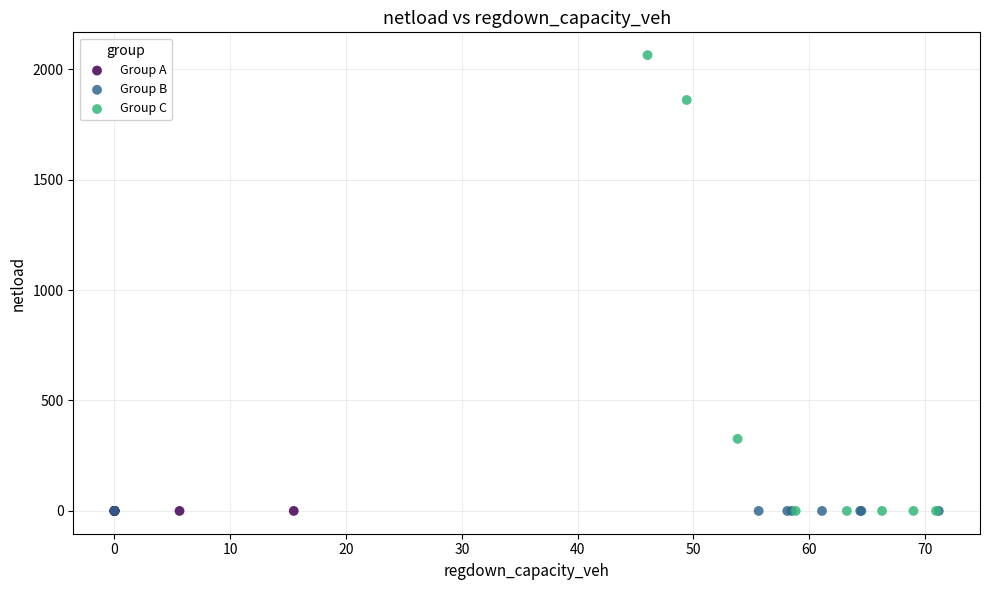

Which series reaches the maximum Y coordinate?

Group C